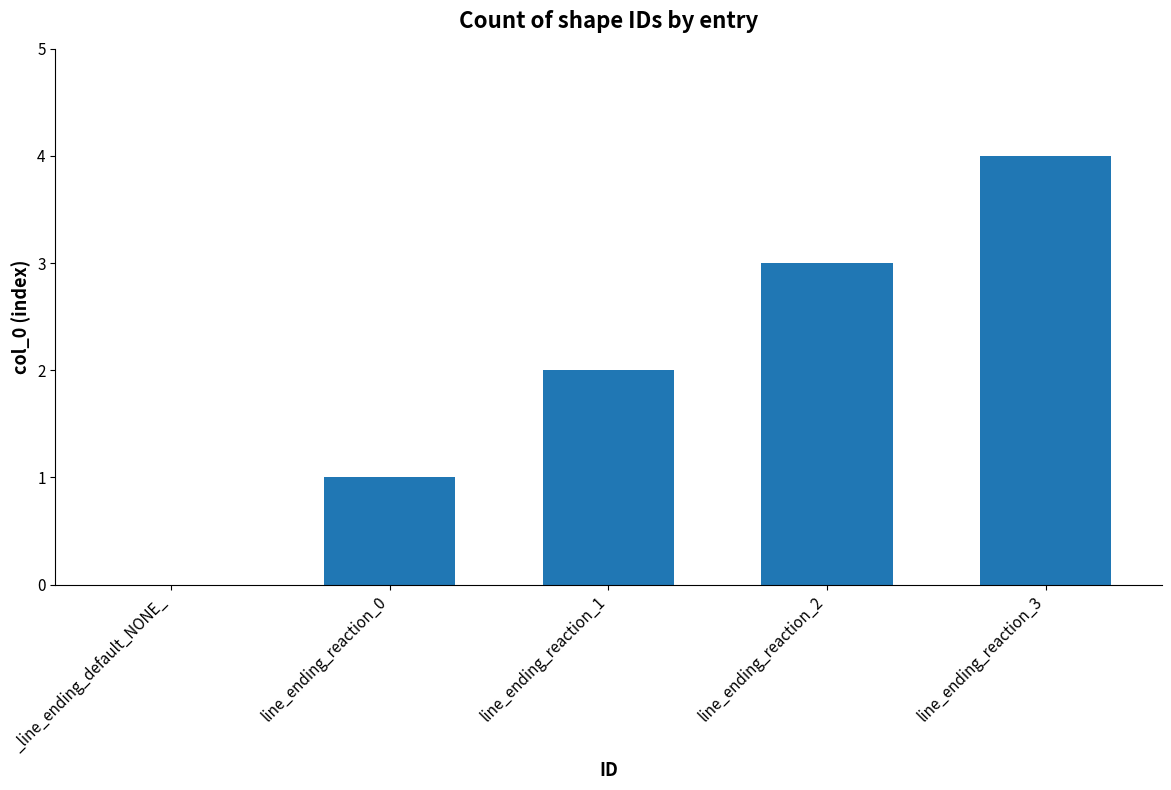

How many values are between 1 and 3?

3